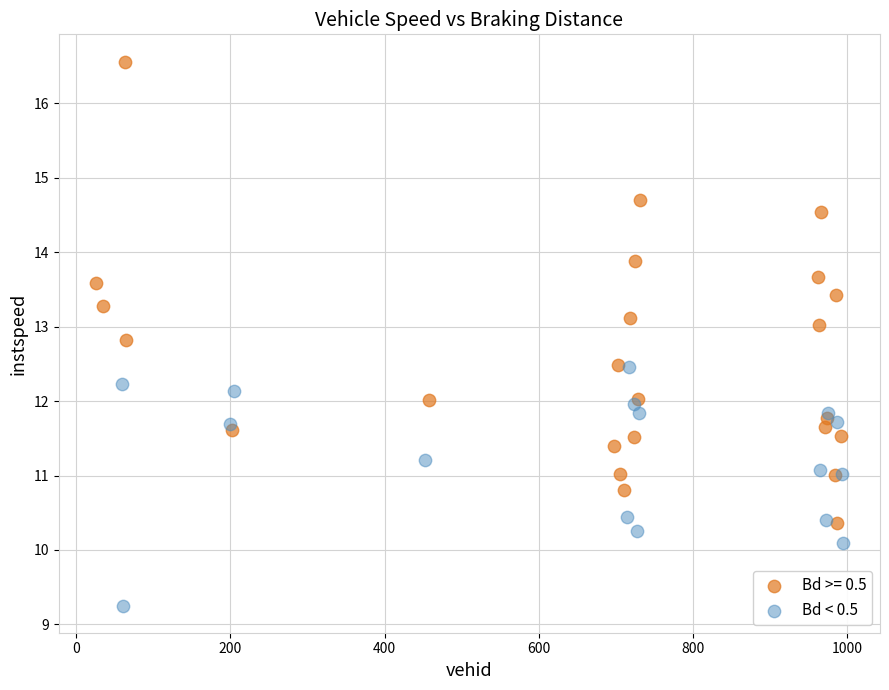

Which series reaches the maximum Y coordinate?

Bd >= 0.5